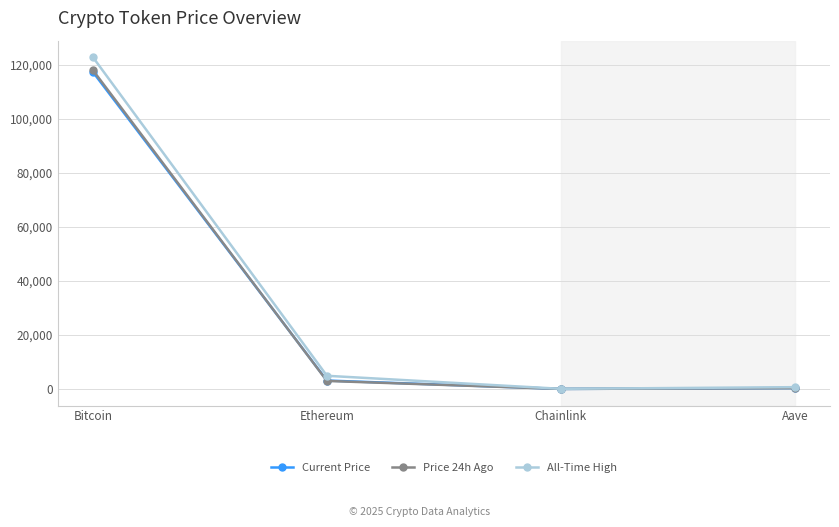

The Current Price series shows 16.0 at Chainlink. True or false?

True